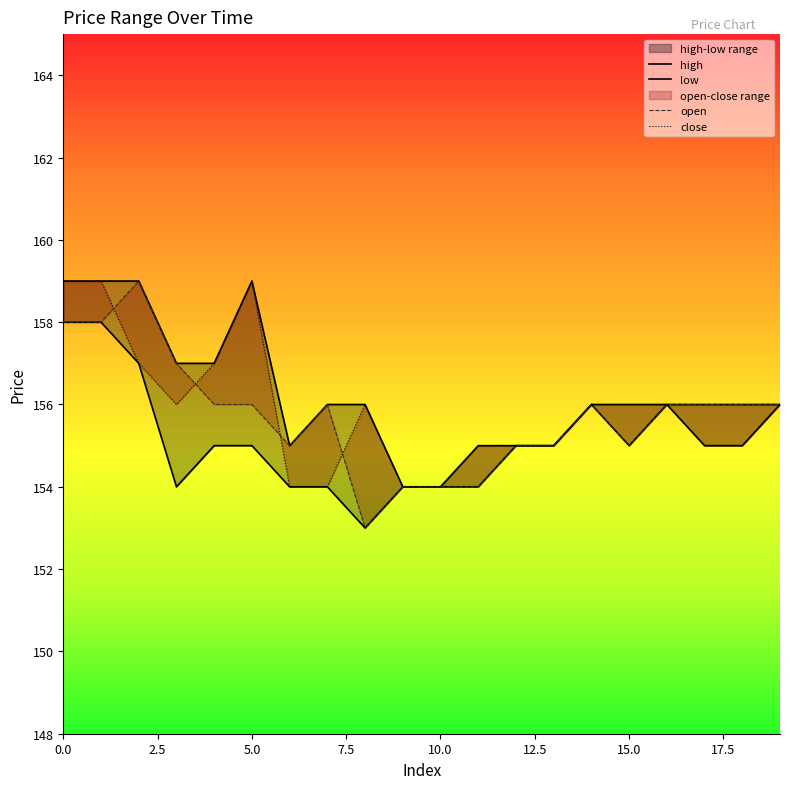

What is the minimum value for high?

154